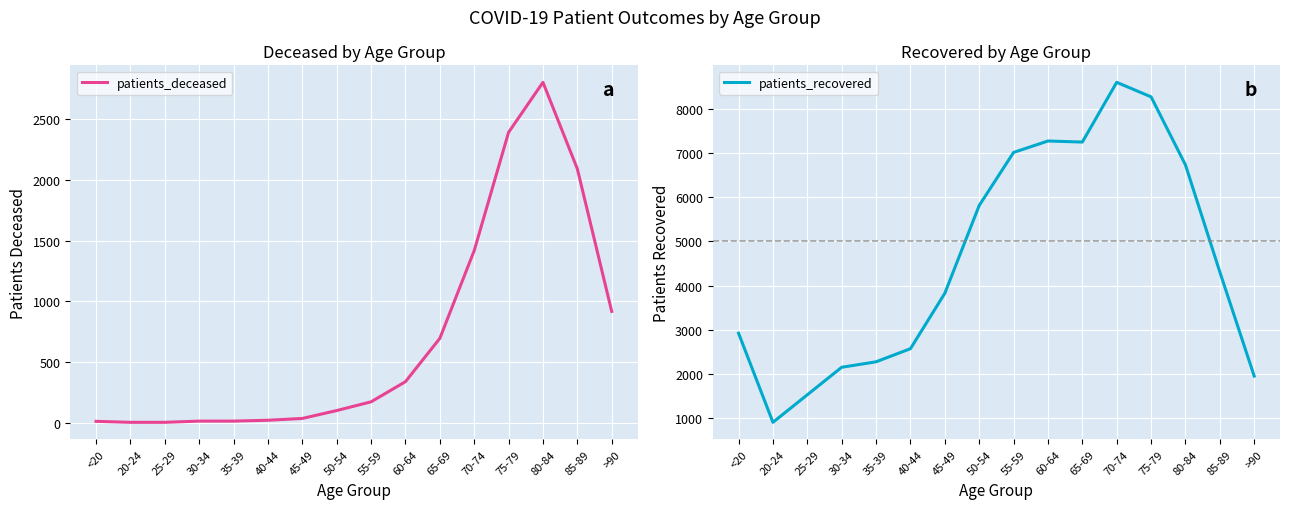

What is the difference between the maximum and second lowest values in the patients_recovered series?

7078